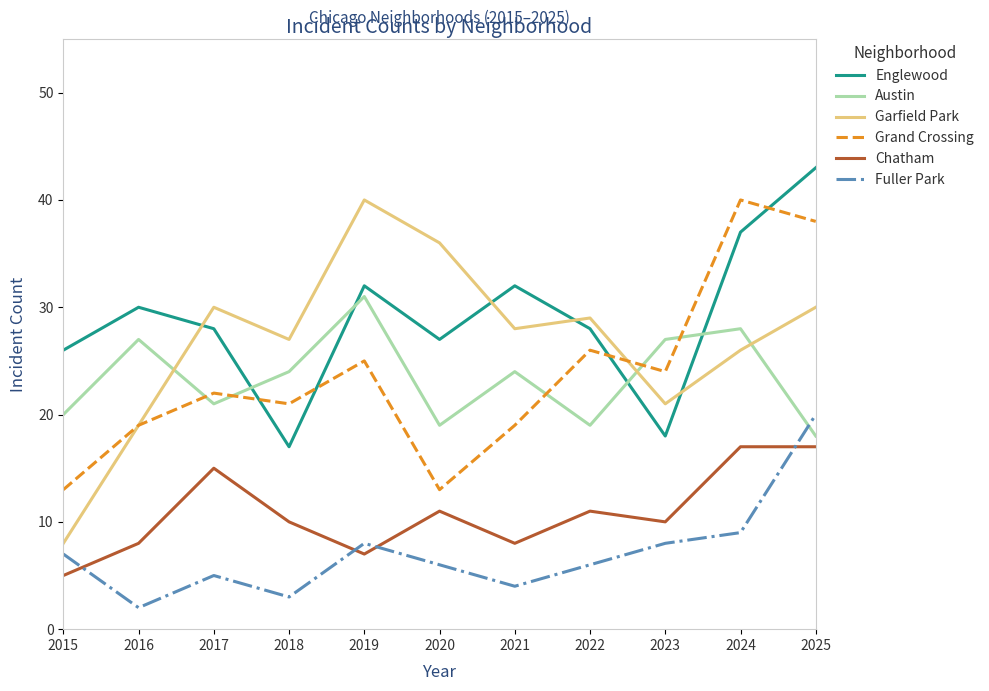

Which series changed the most between 2017 and 2018?

Englewood